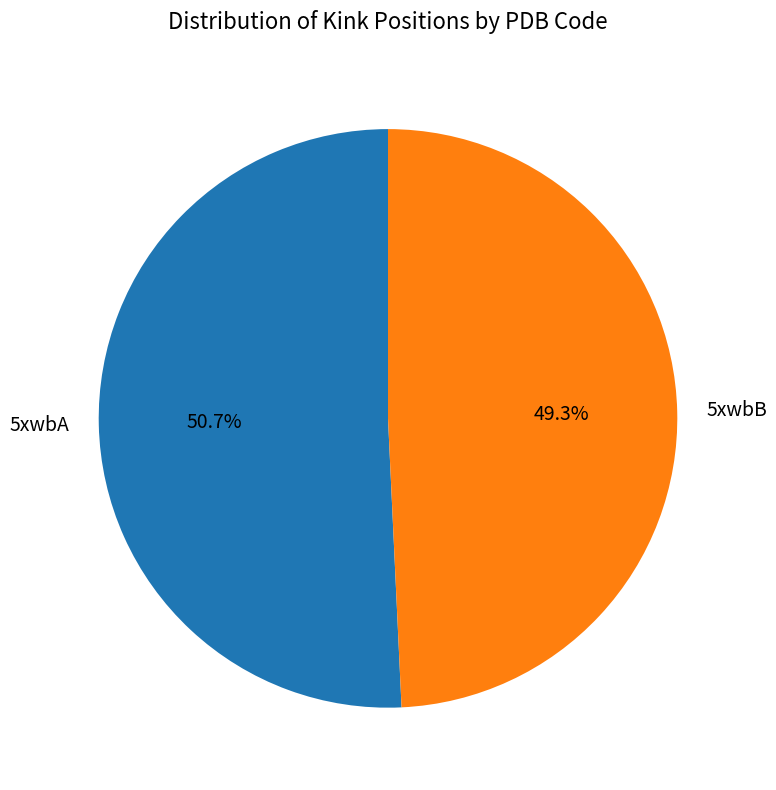

What is the ratio of the value at 5xwbA to the value at 5xwbB?

1.0